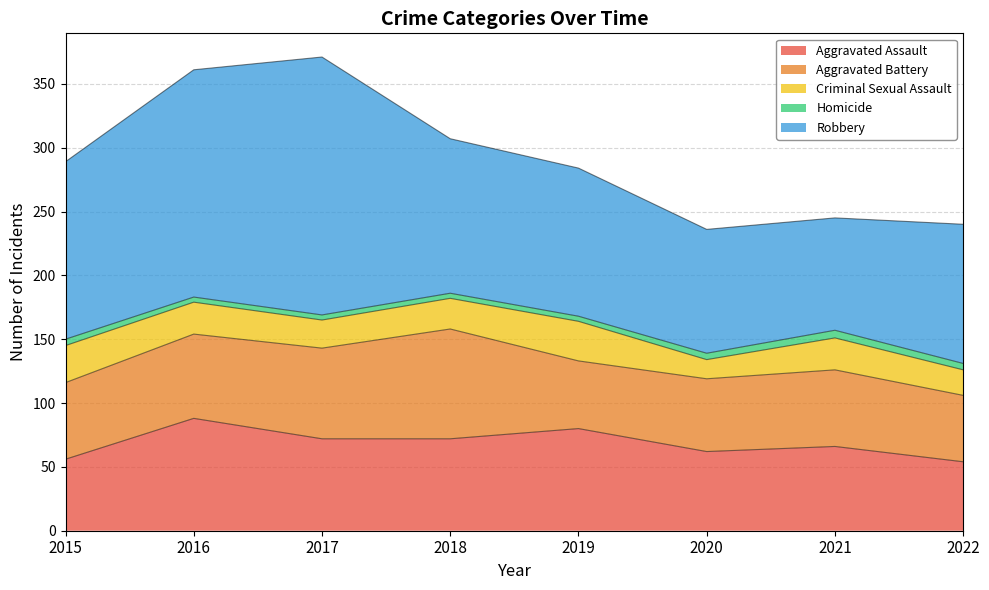

How many data points in Criminal Sexual Assault are less than 25?

4